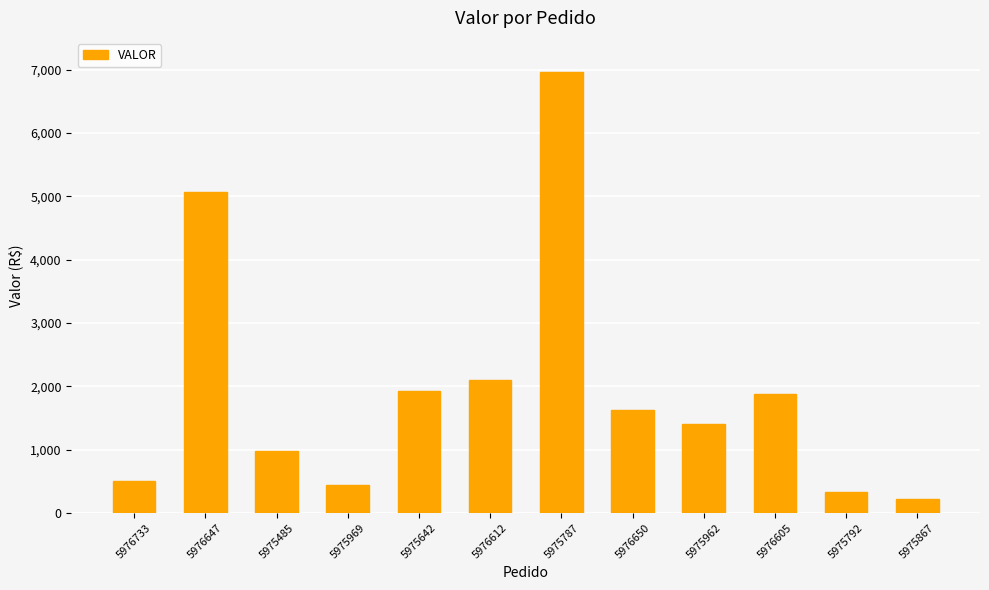

What is the approximate value at 5975485?

978.9